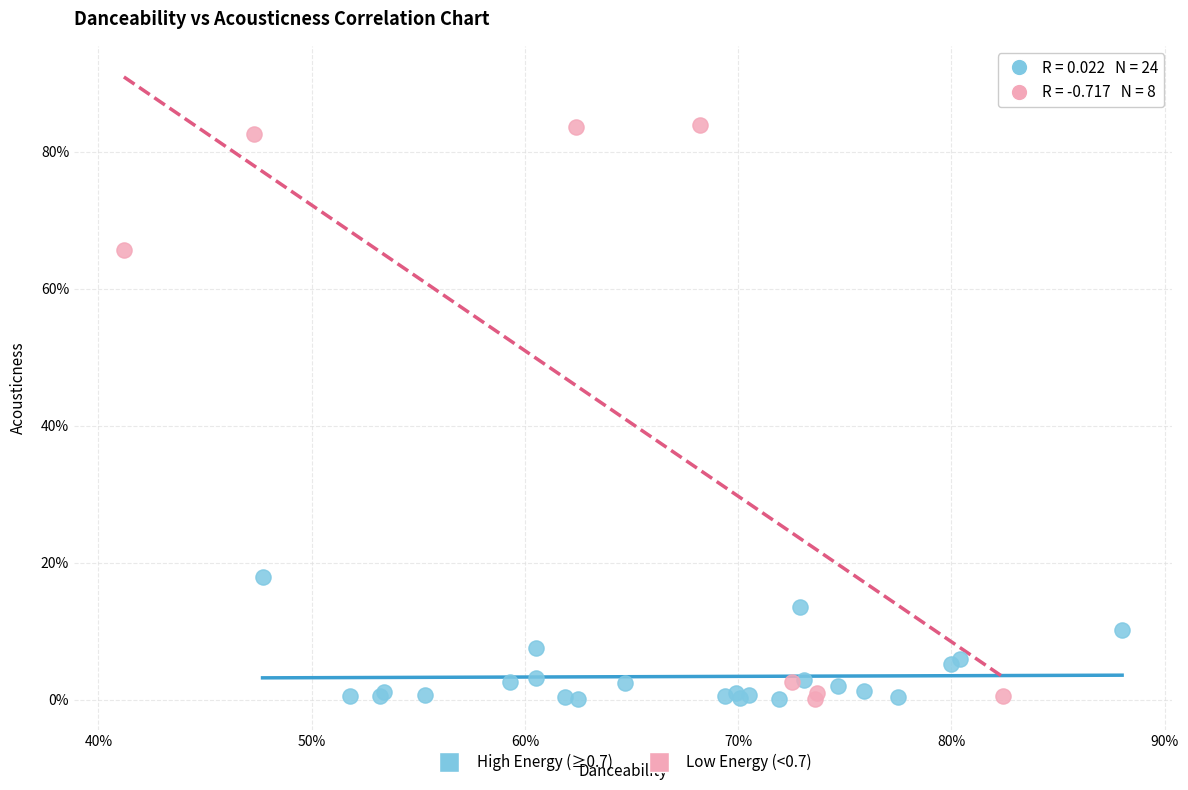

What are all the series names shown in the legend?

High Energy (≥0.7), Low Energy (<0.7)